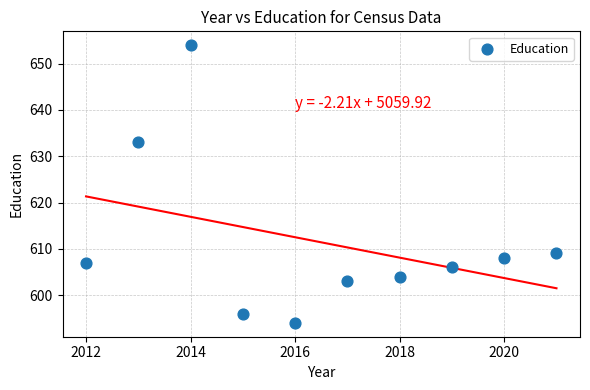

What Y value in the scatter plot is closest to 624?

633